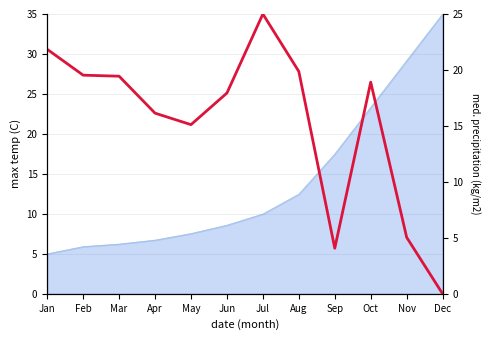

At which category does the data reach its first local valley?

May